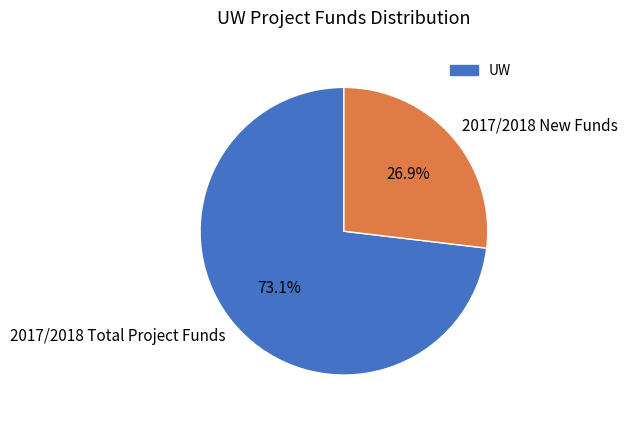

Is there any slice that represents more than half of the pie?

Yes